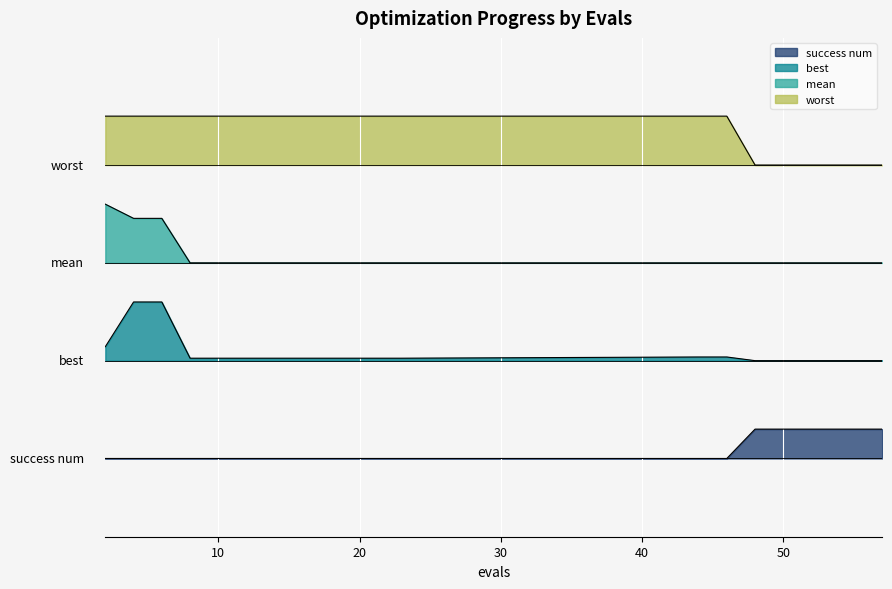

Count the number of data series in this chart.

4